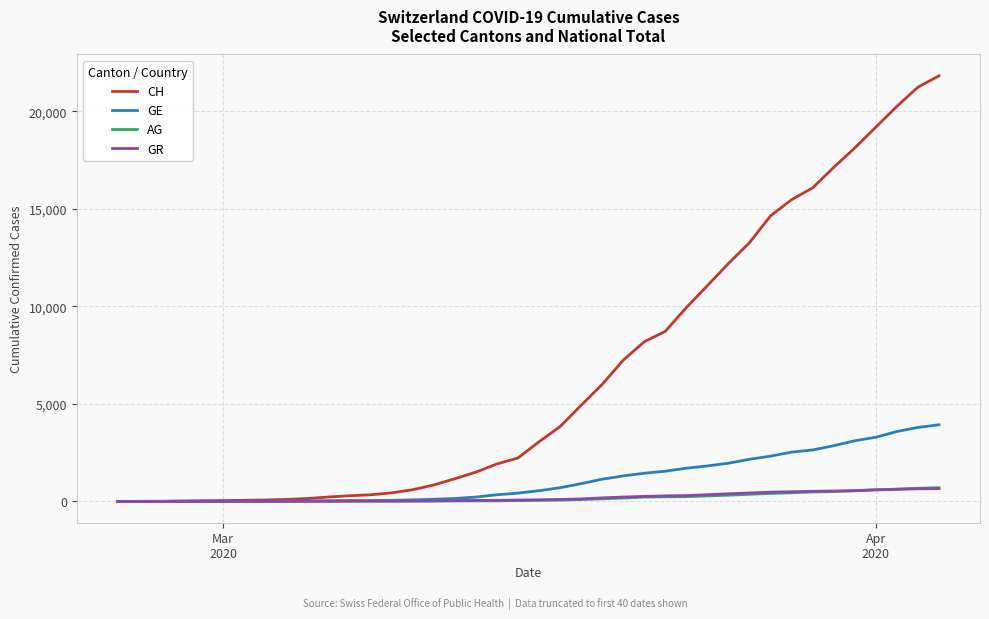

Which series has the widest spread of values?

CH